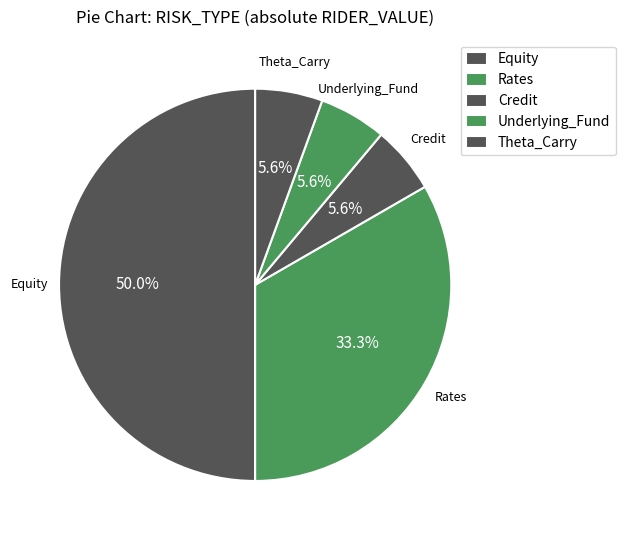

Is it true that Underlying_Fund is 6% of the pie?

True